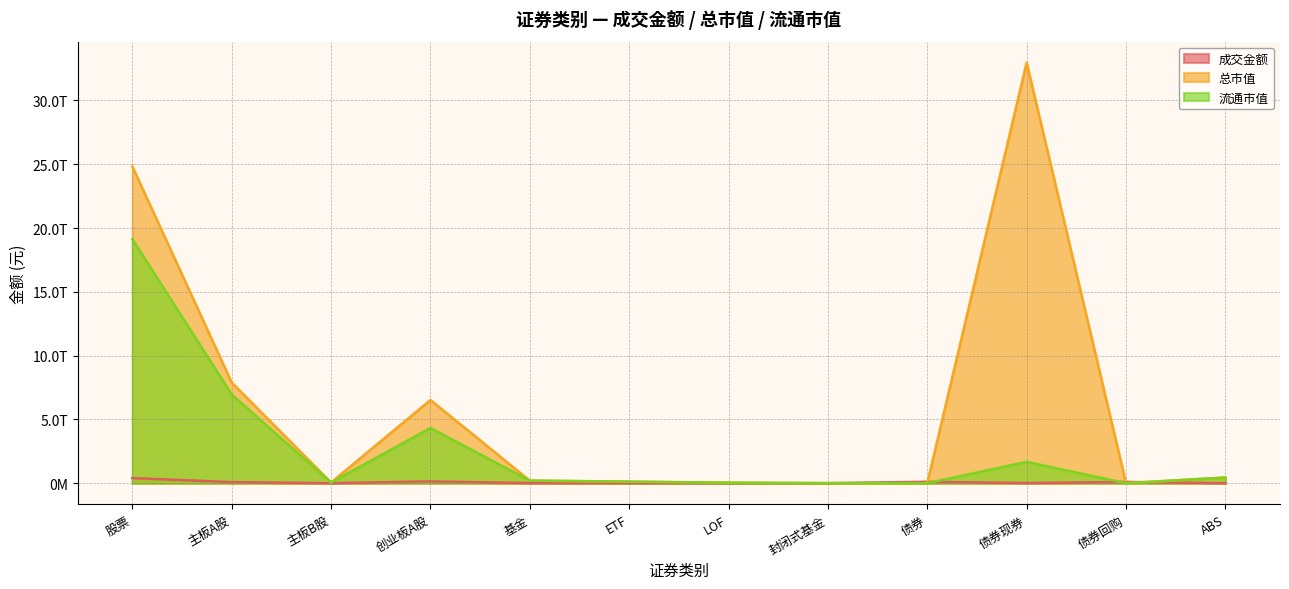

What position from the right is 创业板A股?

9